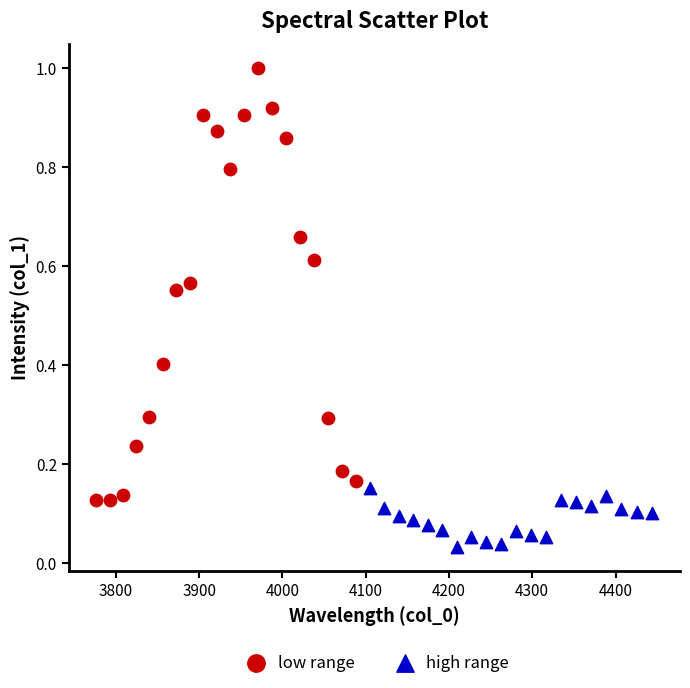

Which series reaches the minimum Y coordinate?

high range